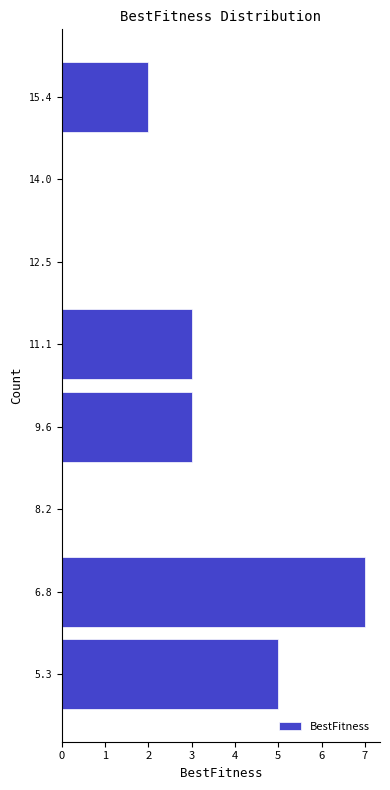

Reading bottom to top, list every bar in this chart as the range it spans on the y-axis followed by its length. Neither the bar edges nor the lengths are printed on the chart, so give them approximately, as read against the axes.

4.6 to 6.0: 5
6.0 to 7.4: 7
7.4 to 9.0: 0
9.0 to 10.4: 3
10.4 to 11.8: 3
11.8 to 13.2: 0
13.2 to 14.8: 0
14.8 to 16.2: 2